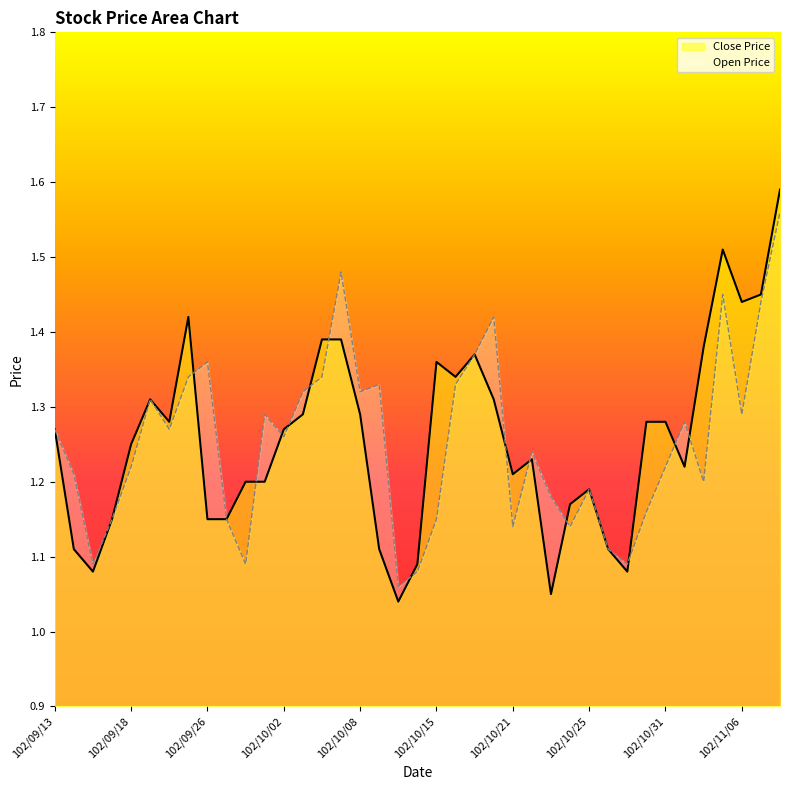

Reading left to right, transcribe all the data shown in this chart.

Close Price: 1.3	1.1	1.1	1.1	1.2	1.3	1.3	1.4	1.1	1.1	1.2	1.2	1.3	1.3	1.4	1.4	1.3	1.1	1.0	1.1	1.4	1.3	1.4	1.3	1.2	1.2	1.1	1.2	1.2	1.1	1.1	1.3	1.3	1.2	1.4	1.5	1.4	1.4	1.6
Open Price: 1.3	1.2	1.1	1.1	1.2	1.3	1.3	1.3	1.4	1.1	1.1	1.3	1.3	1.3	1.3	1.5	1.3	1.3	1.1	1.1	1.1	1.3	1.4	1.4	1.1	1.2	1.2	1.1	1.2	1.1	1.1	1.2	1.2	1.3	1.2	1.4	1.3	1.4	1.6